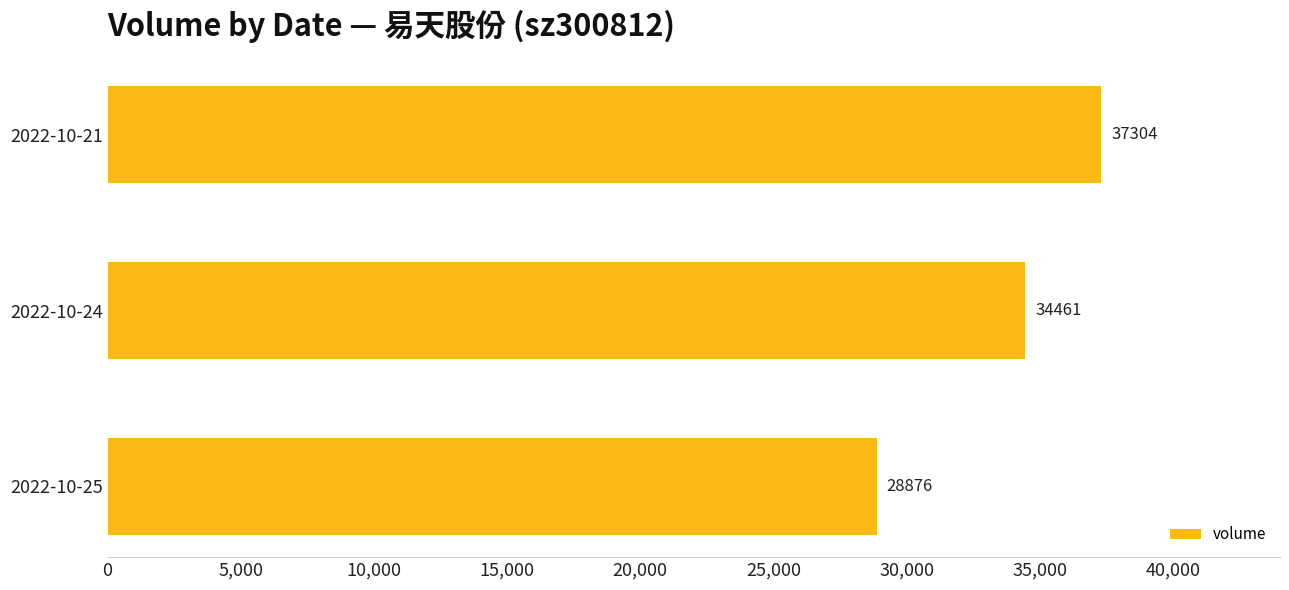

How many bars are there in total?

3